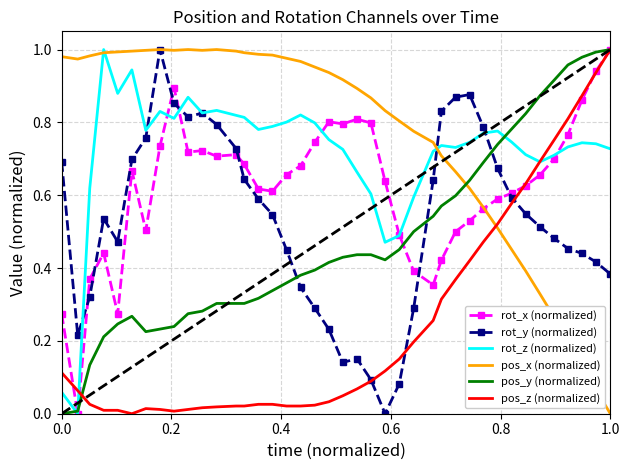

What are all the series names shown in the legend?

rot_x (normalized), rot_y (normalized), rot_z (normalized), pos_x (normalized), pos_y (normalized), pos_z (normalized)